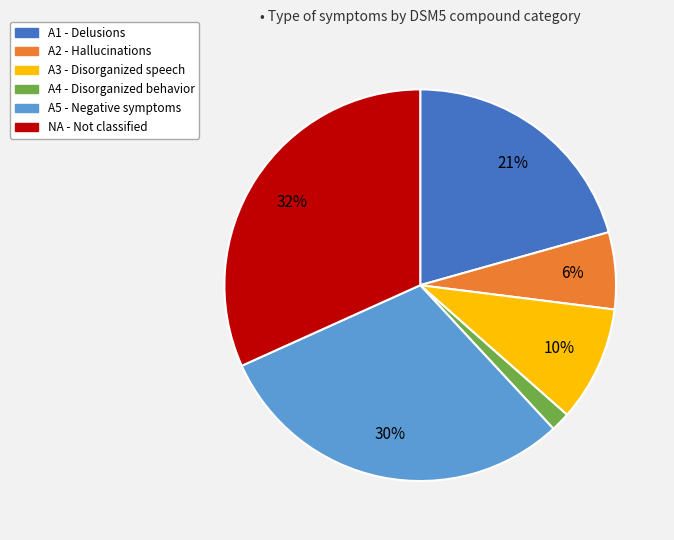

How many slices are in this pie chart?

6